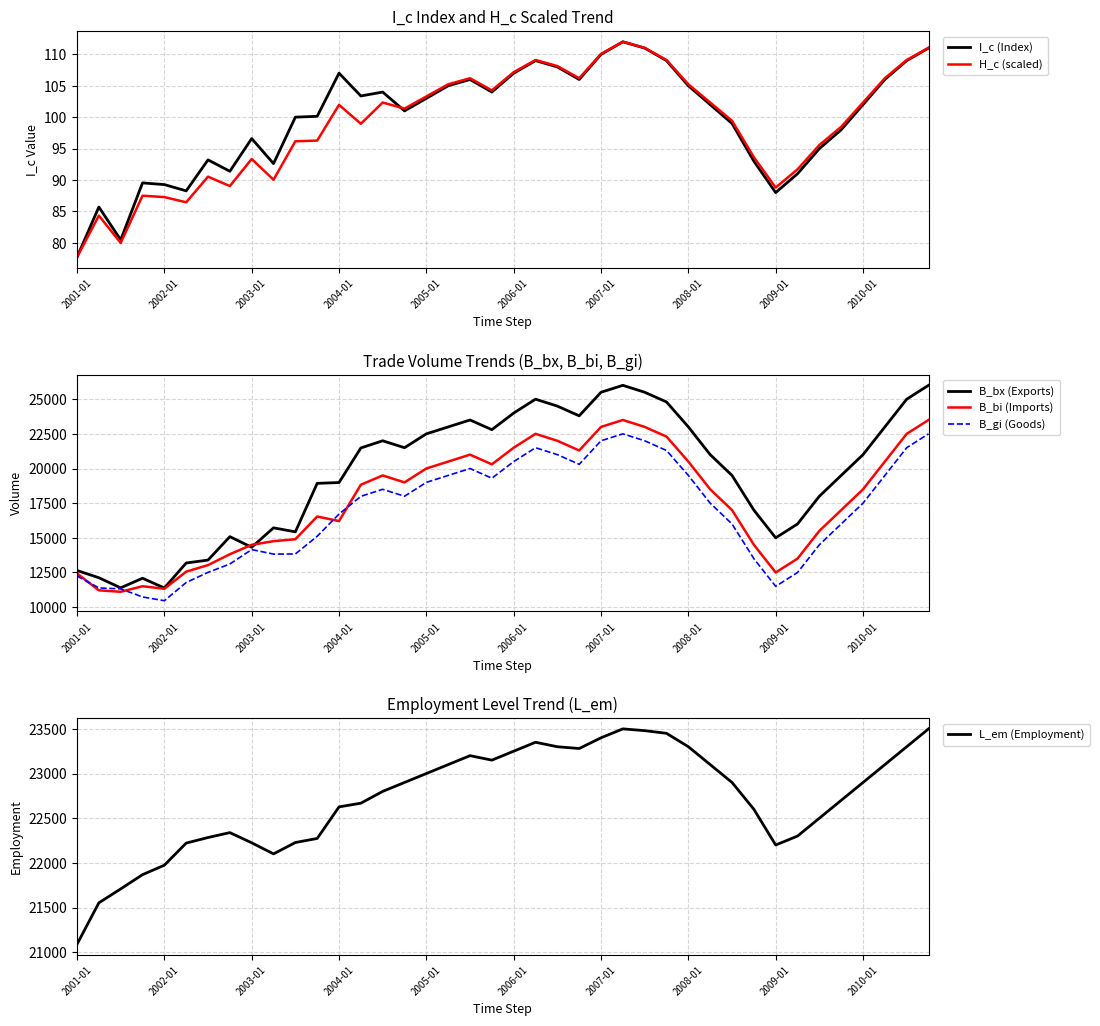

What is the minimum value for B_bi (Imports)?

11107.6